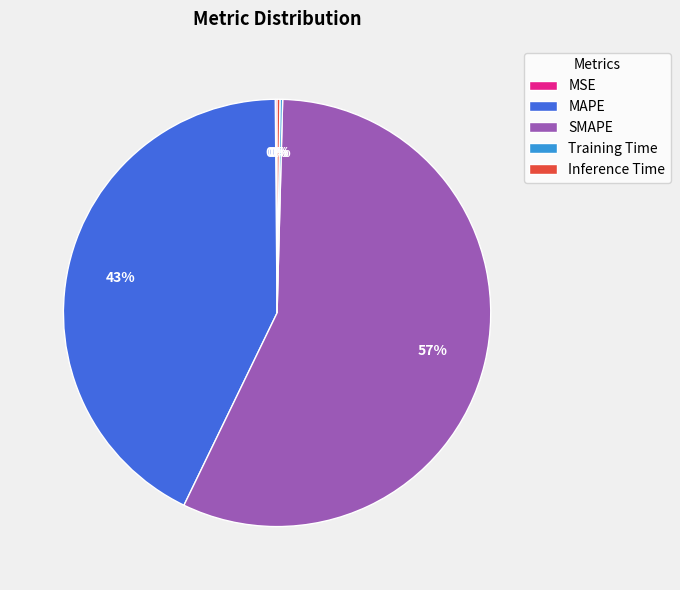

Approximately how many times larger is the value at MAPE compared to SMAPE?

0.8